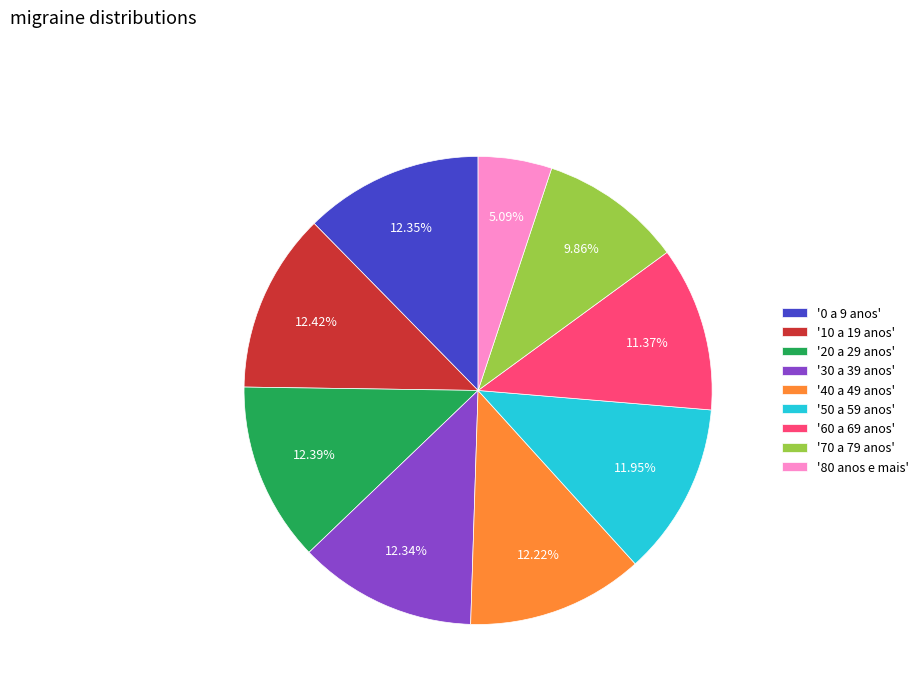

Do '50 a 59 anos' and '60 a 69 anos' together represent more than half of the pie?

No